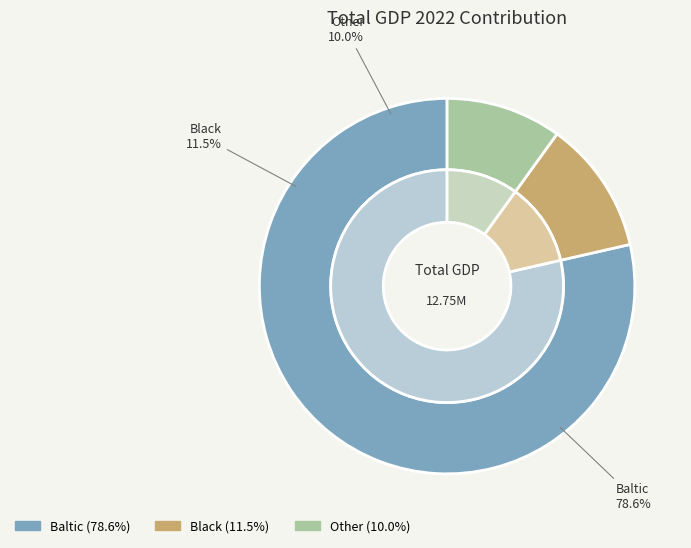

Does Other represent more than half of the total?

No